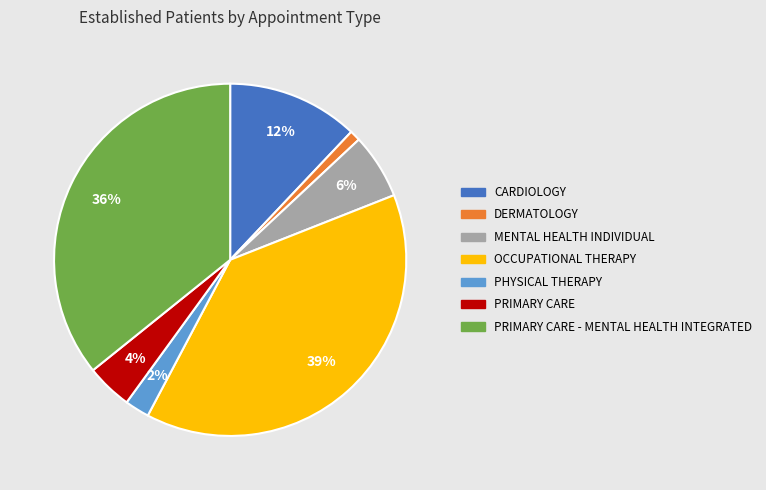

To the nearest percent, what is the average slice percentage?

14%